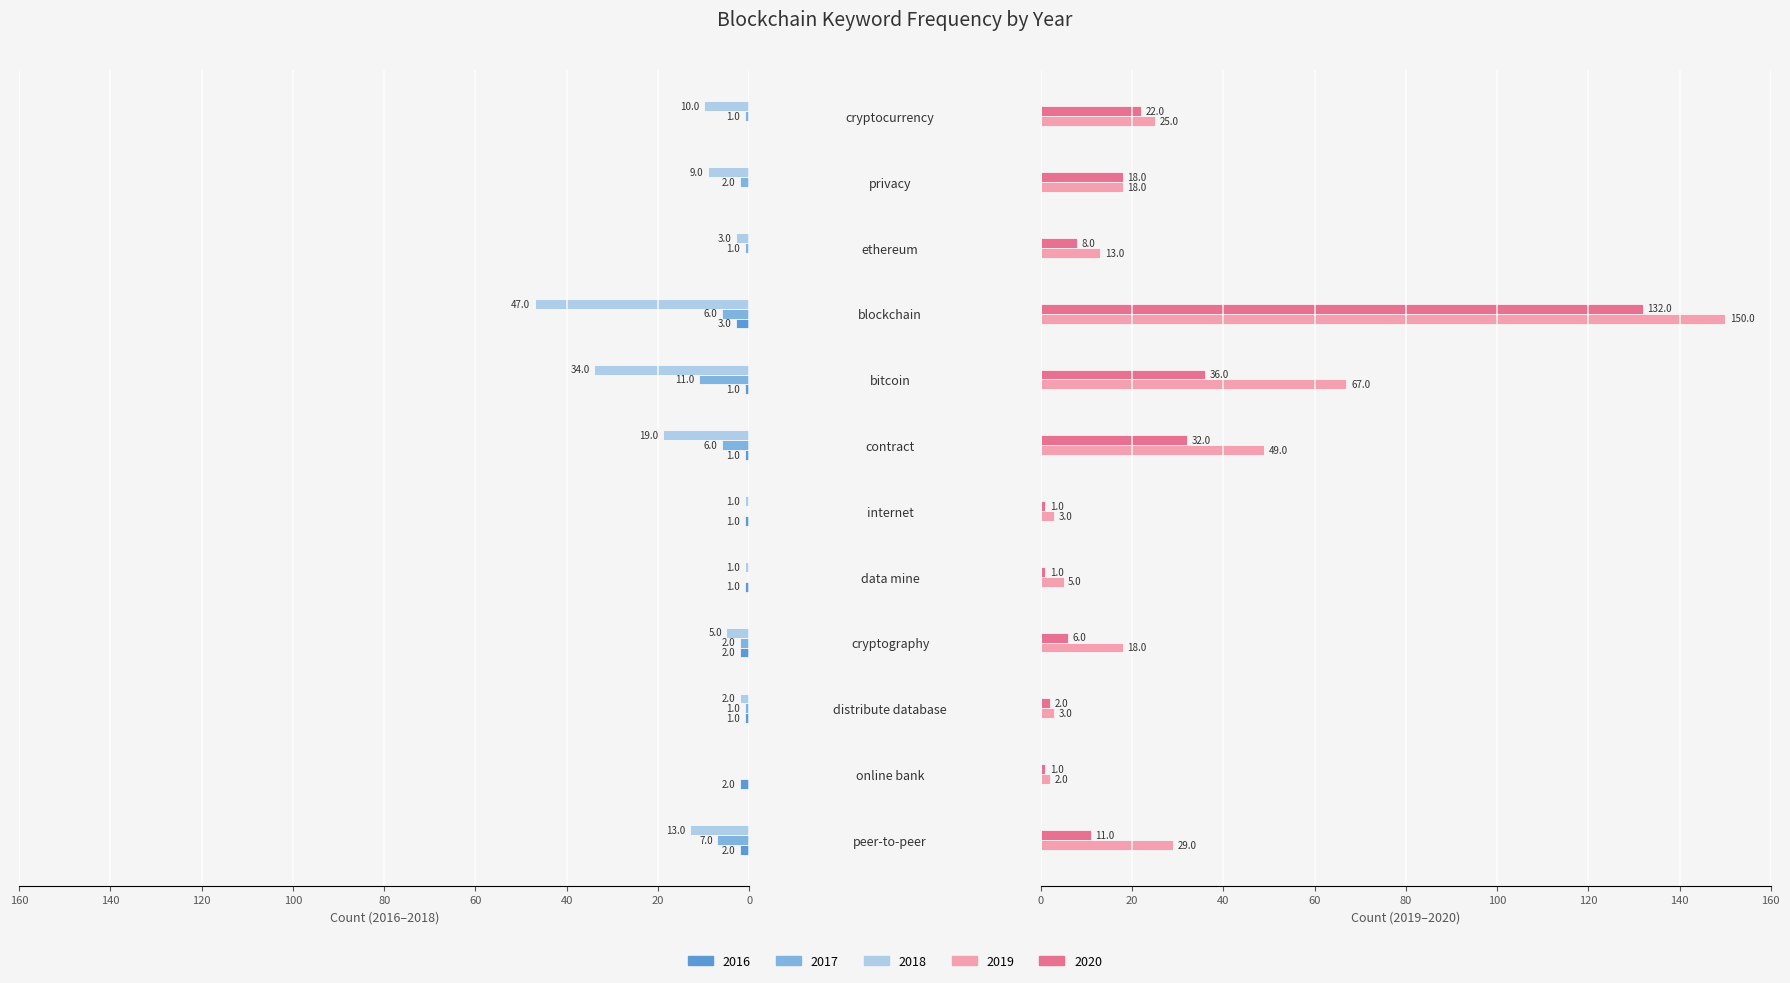

What is the smallest value displayed?

-47